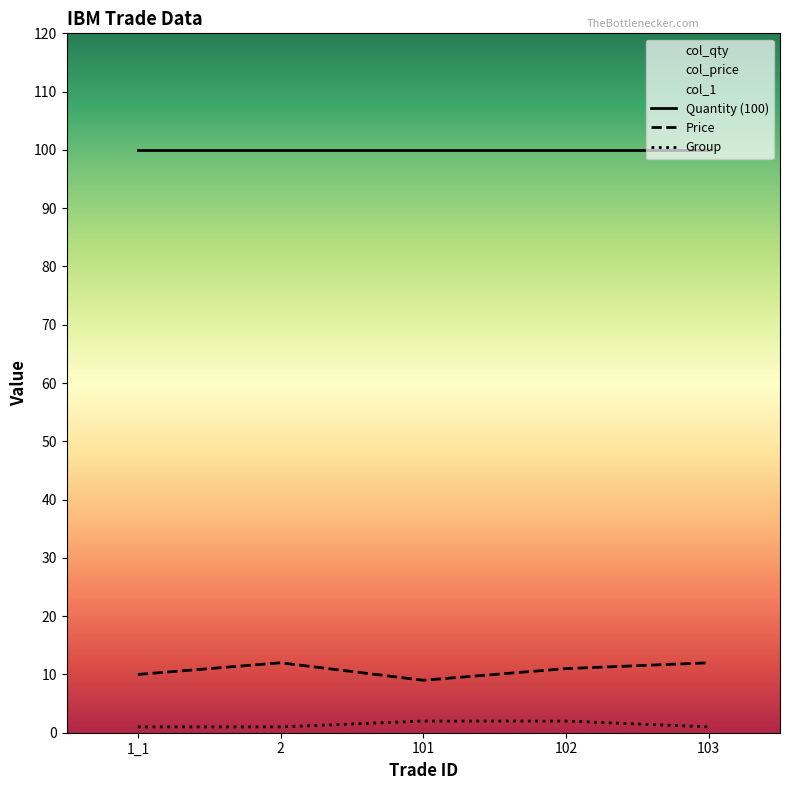

Between 2 and 101, which series saw the biggest shift?

Price